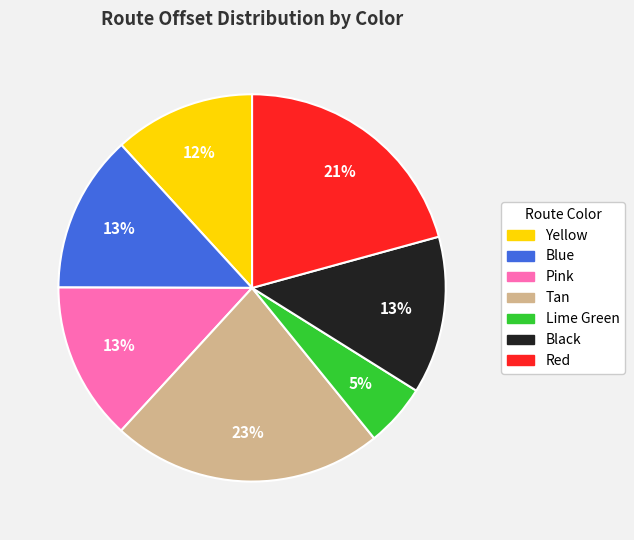

To the nearest percent, what portion does Red represent?

21%